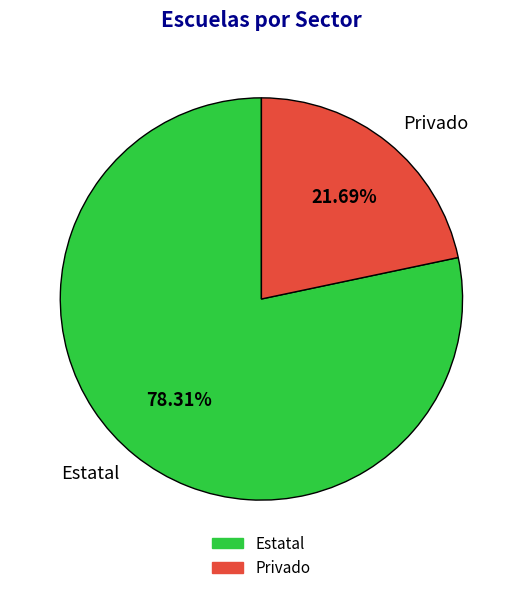

Which category has the biggest portion of the pie?

Estatal